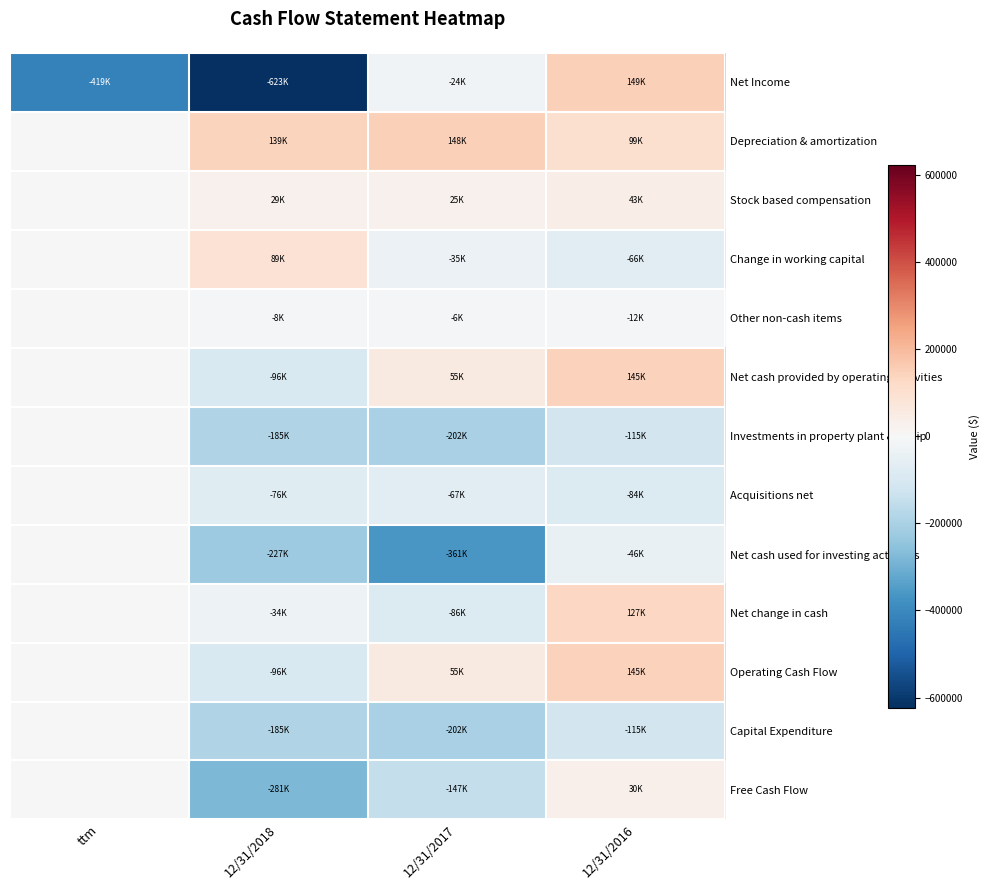

At which category is the sum across all series the highest?

12/31/2016